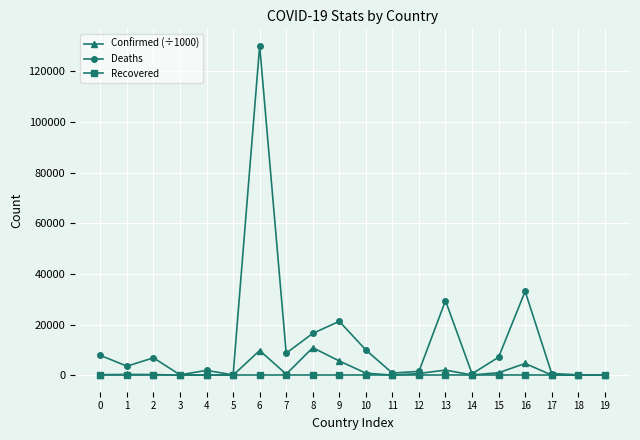

How many series are shown in this chart?

3